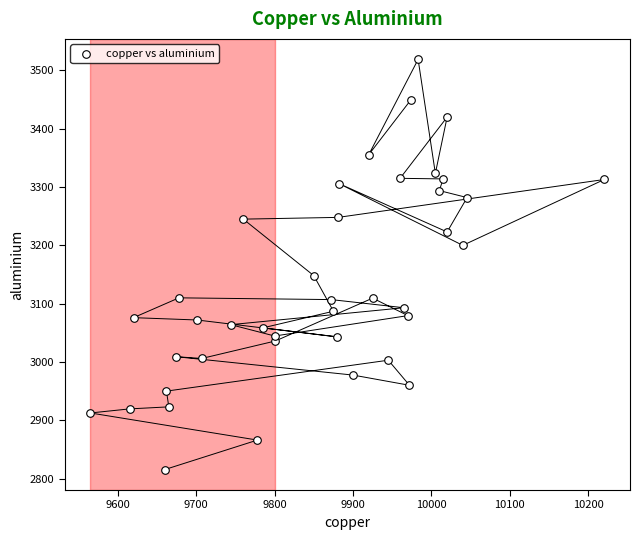

What is the range of X values (max minus min)?

655.5